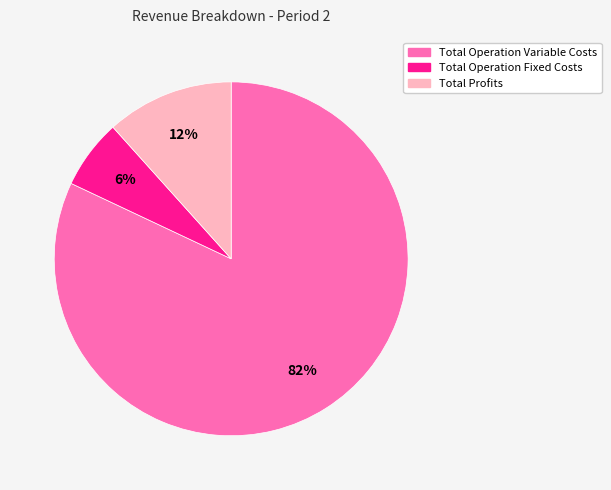

To the nearest percent, what is the difference between the largest and smallest slice percentages?

76%